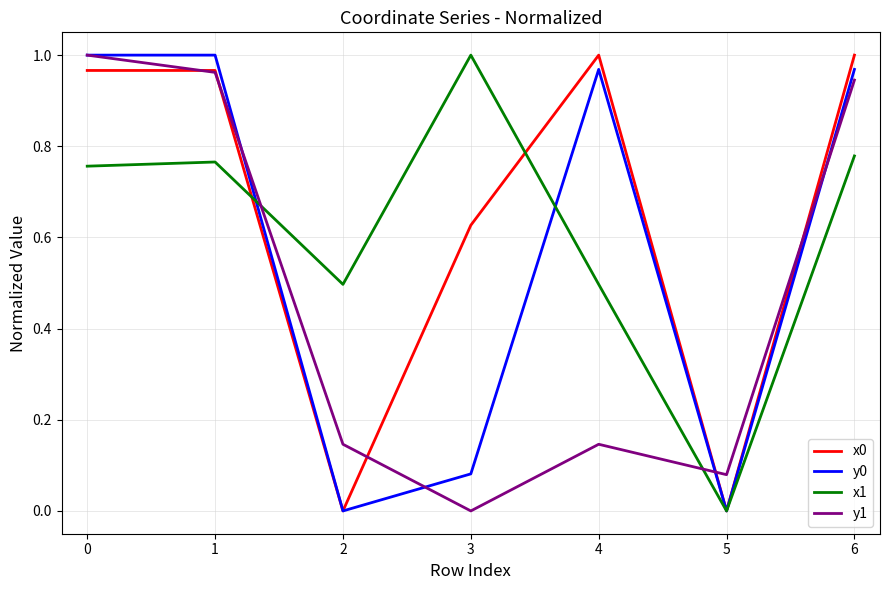

Does the chart have visible grid lines?

Yes